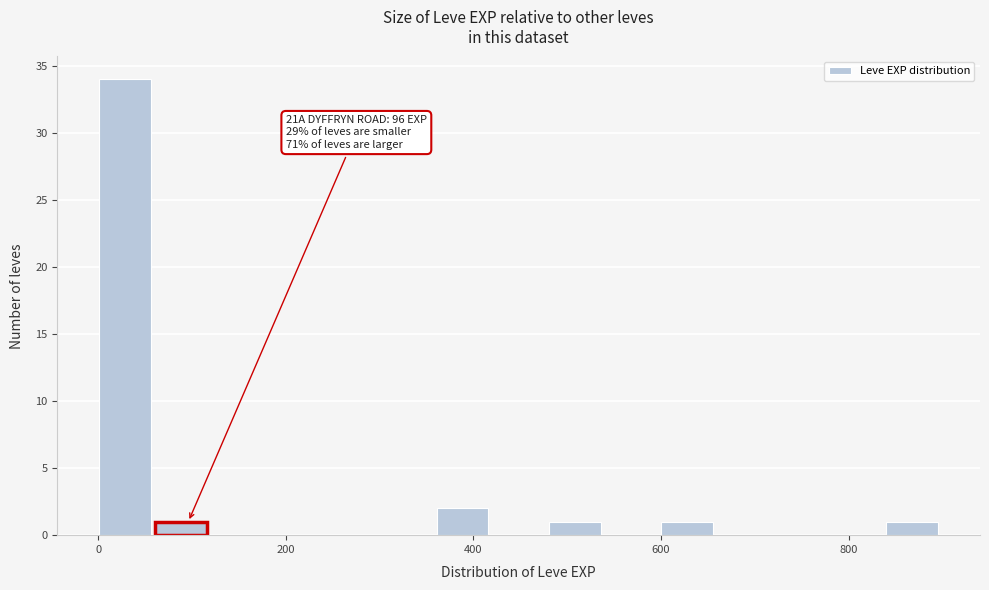

Around what value on the x-axis is the tallest bar? Give the approximate position of its centre, as read against the axis.

20